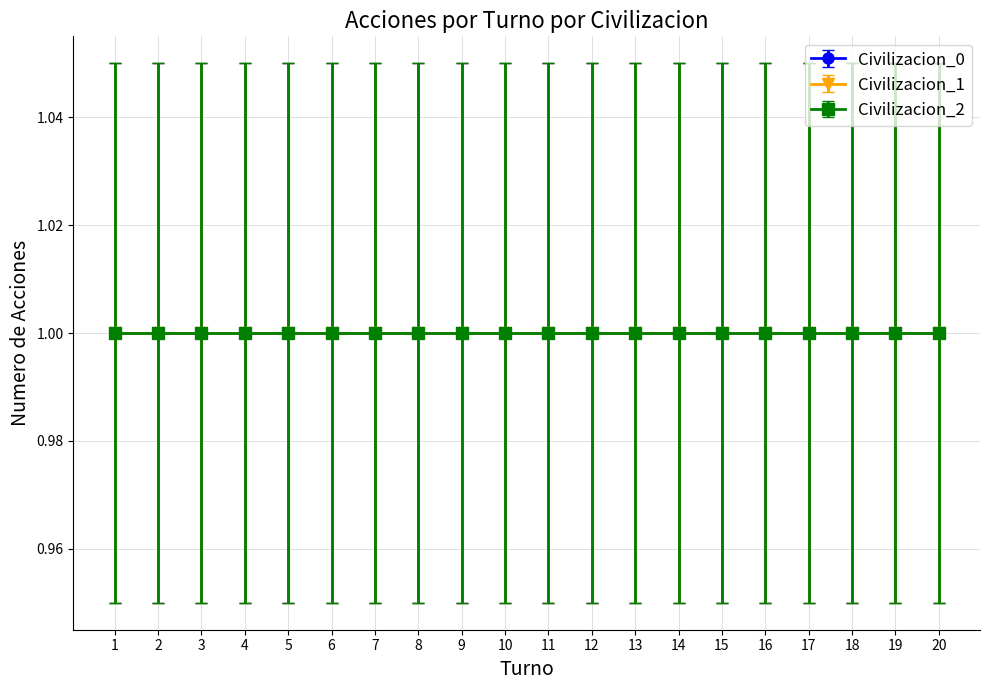

At which category does Civilizacion_0 reach its first local valley?

3